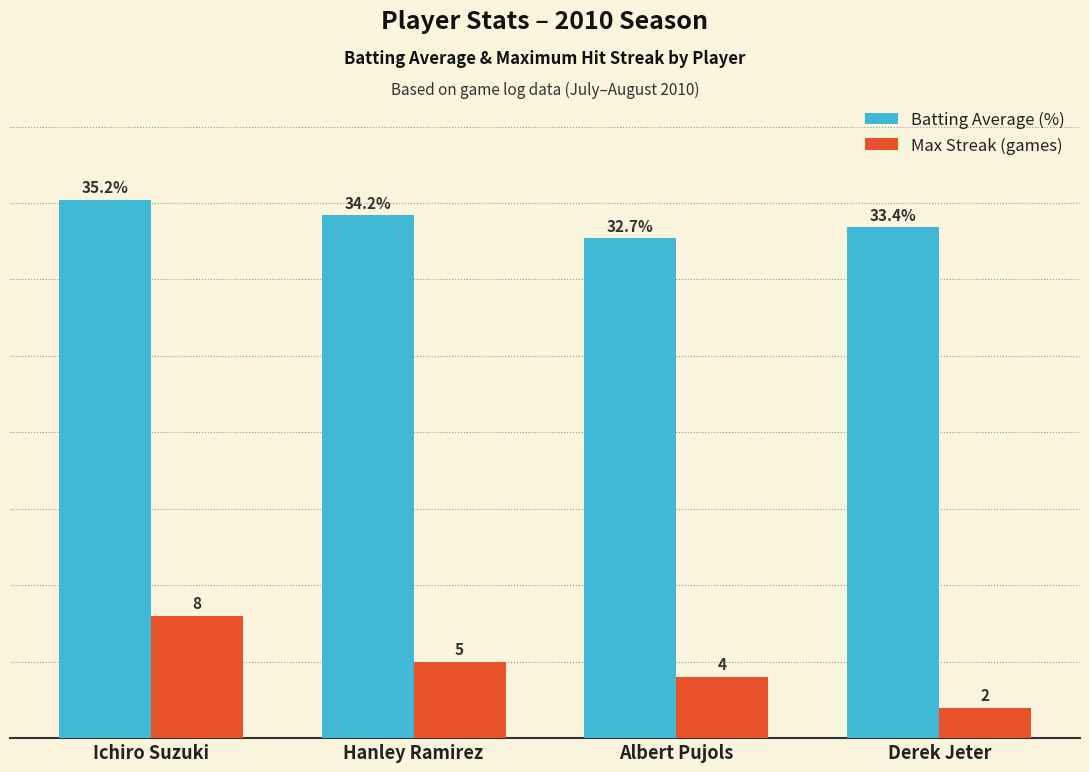

At which label does Max Streak (games) first exceed 5?

Ichiro Suzuki